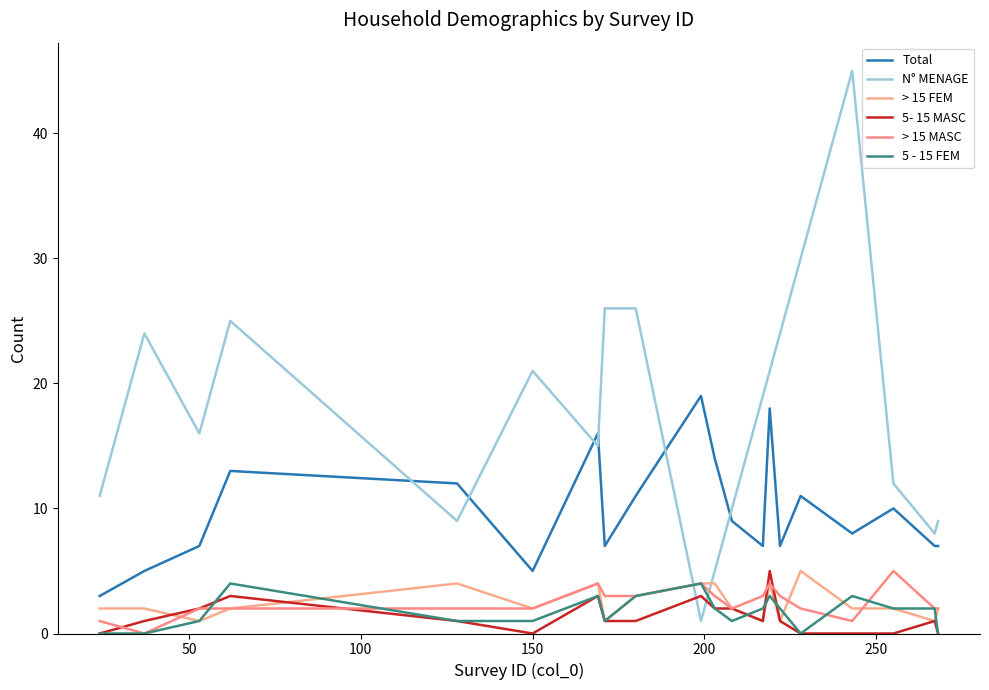

Does the chart have visible grid lines?

No